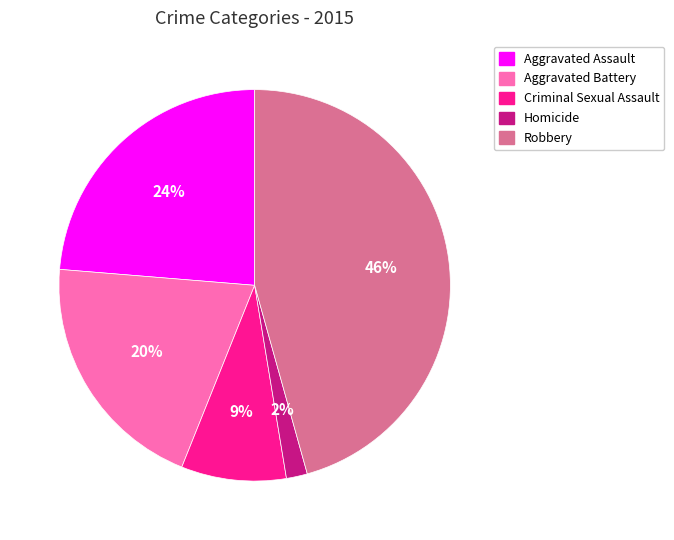

Is the sum of Criminal Sexual Assault and Aggravated Battery greater than half?

No